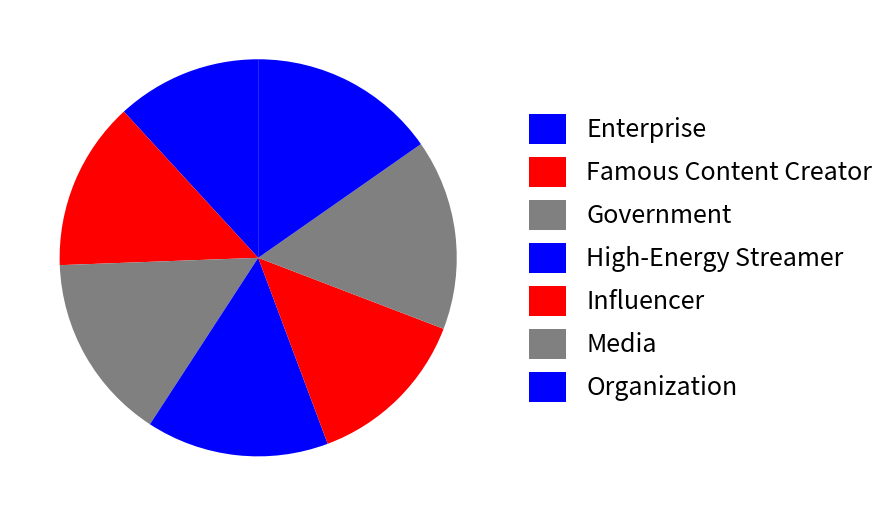

Does Influencer account for over 50% of the chart?

No